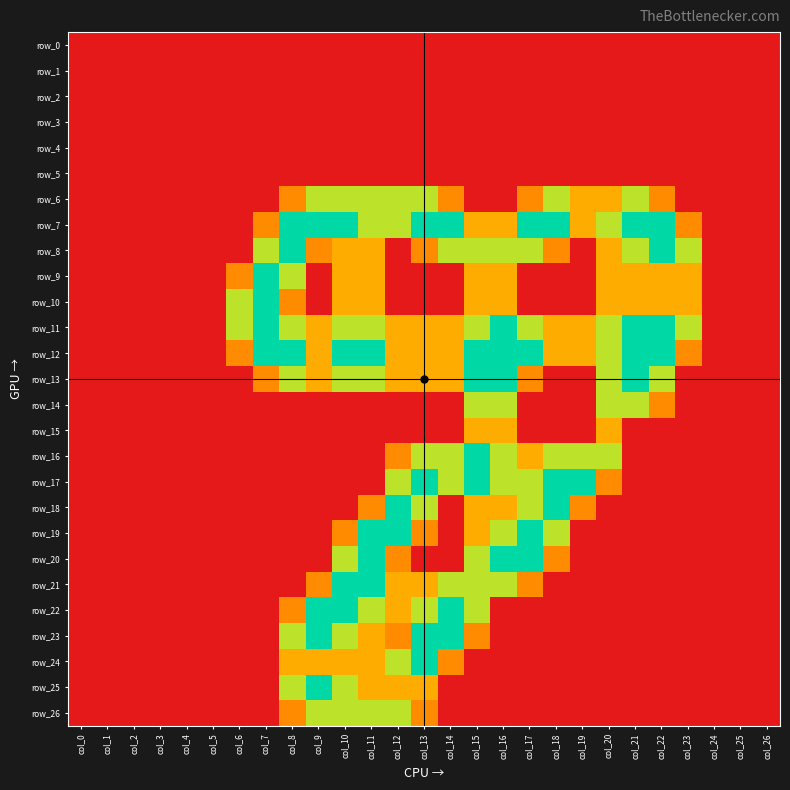

Is it true that row_25 equals 2.6 at col_8?

False